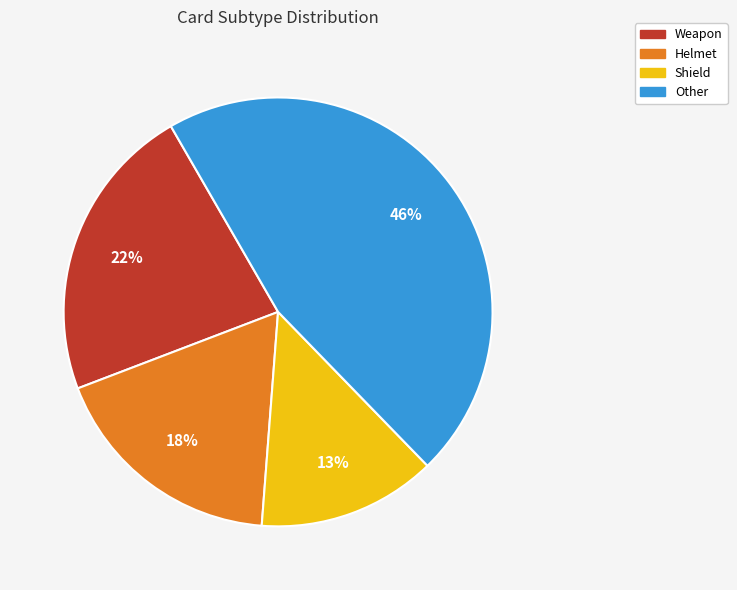

To the nearest percent, what is the difference between the largest and smallest slice percentages?

33%